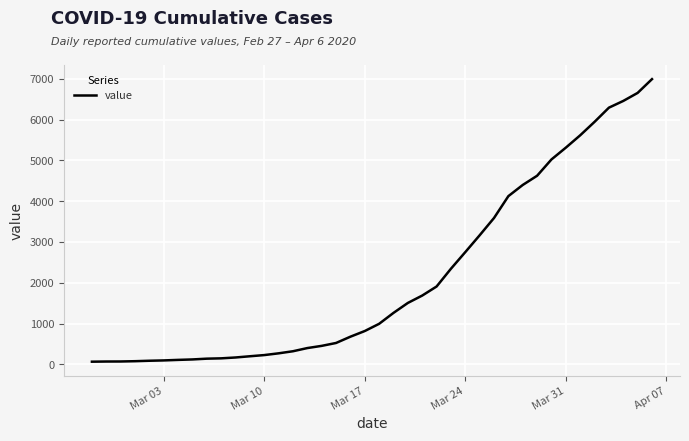

What is the difference between the maximum and minimum values?

6931